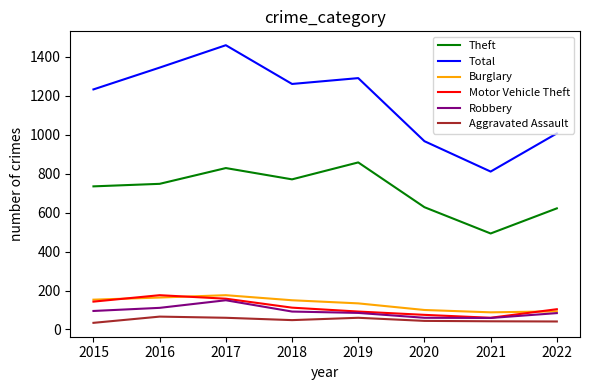

What is the maximum value for Total?

1460